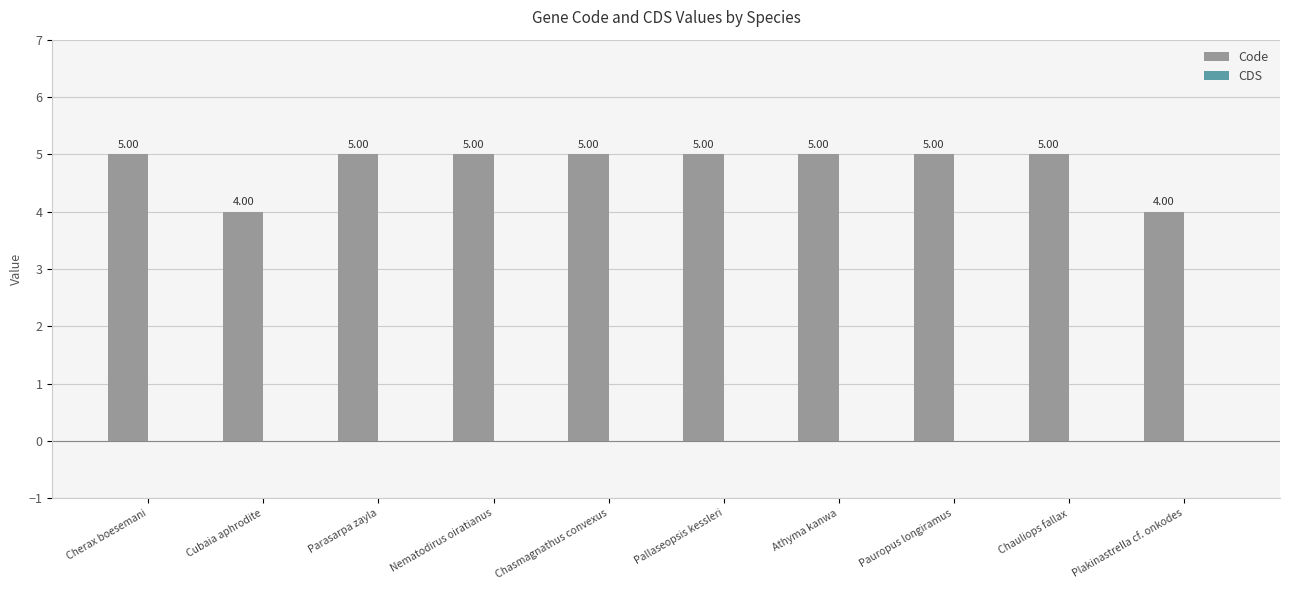

What is the sum of the values at Athyma kanwa and Parasarpa zayla?

10